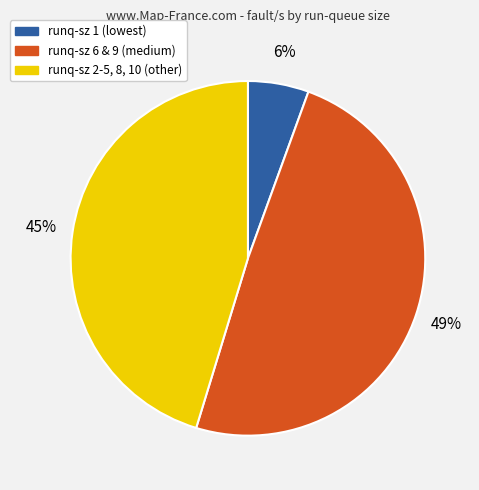

Is there a majority slice in this chart?

No